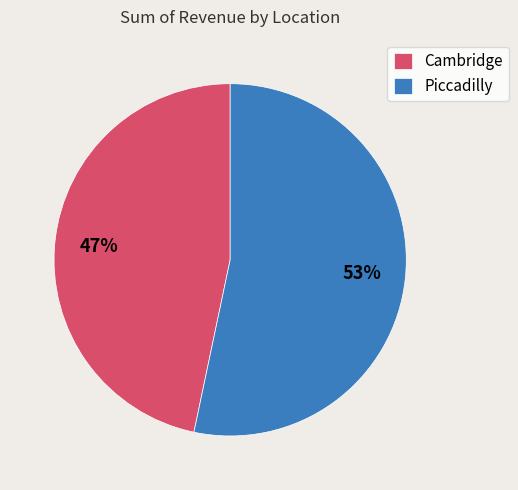

The Piccadilly slice represents 53% of the pie. True or false?

True